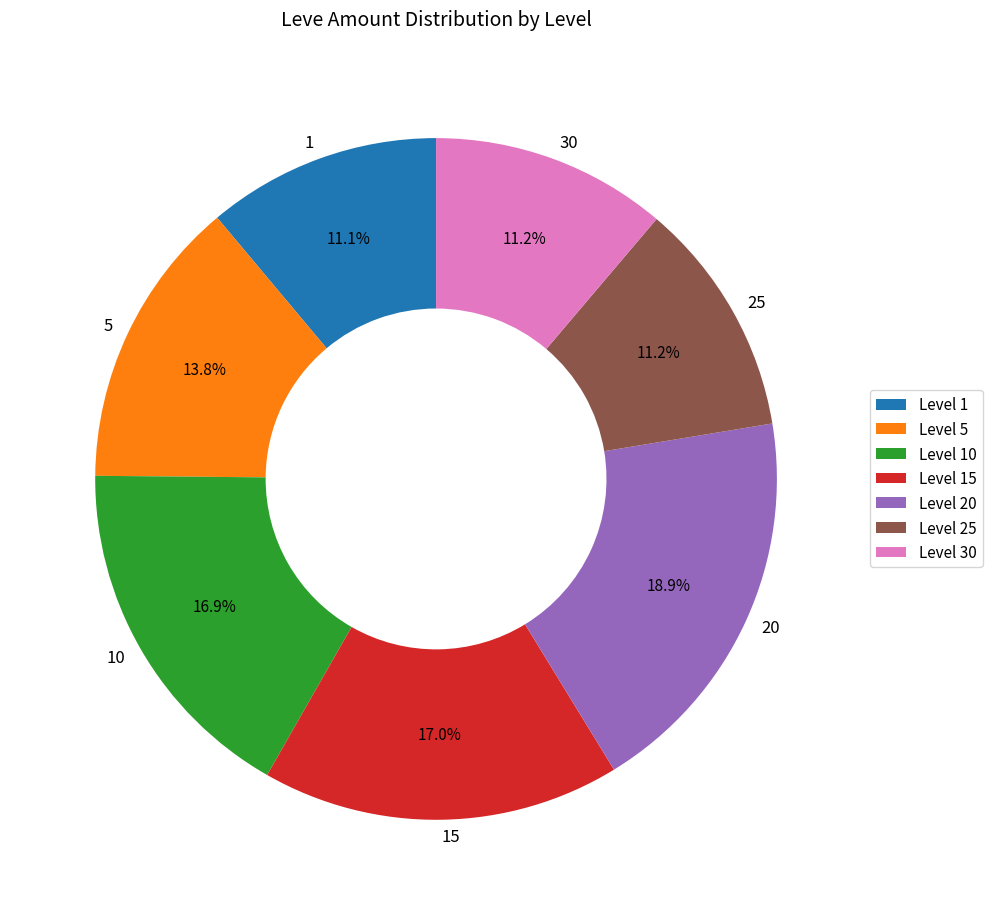

How many slices are in this pie chart?

7